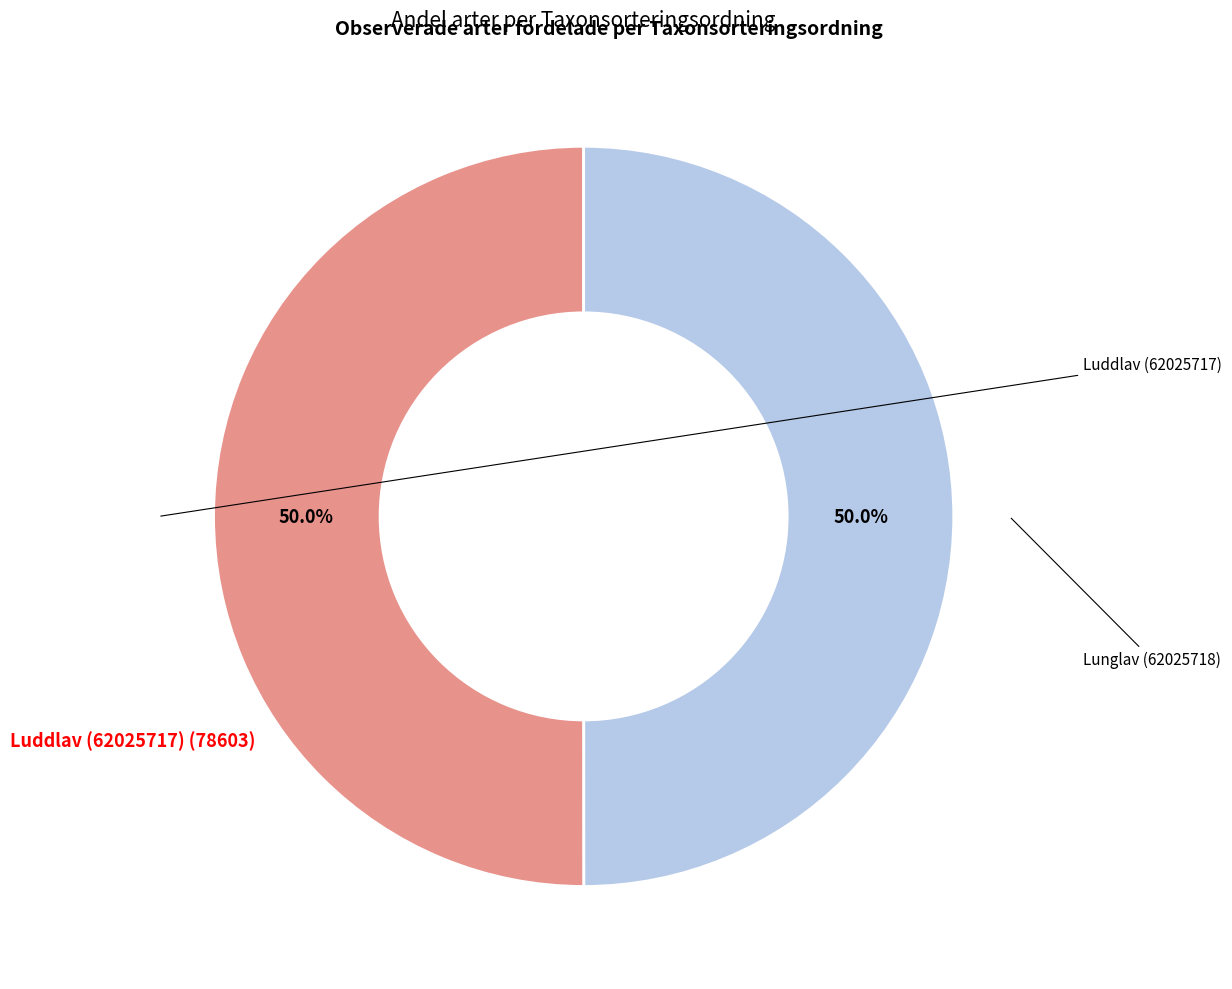

To the nearest percent, what percentage of the pie is Luddlav (62025717)?

50%